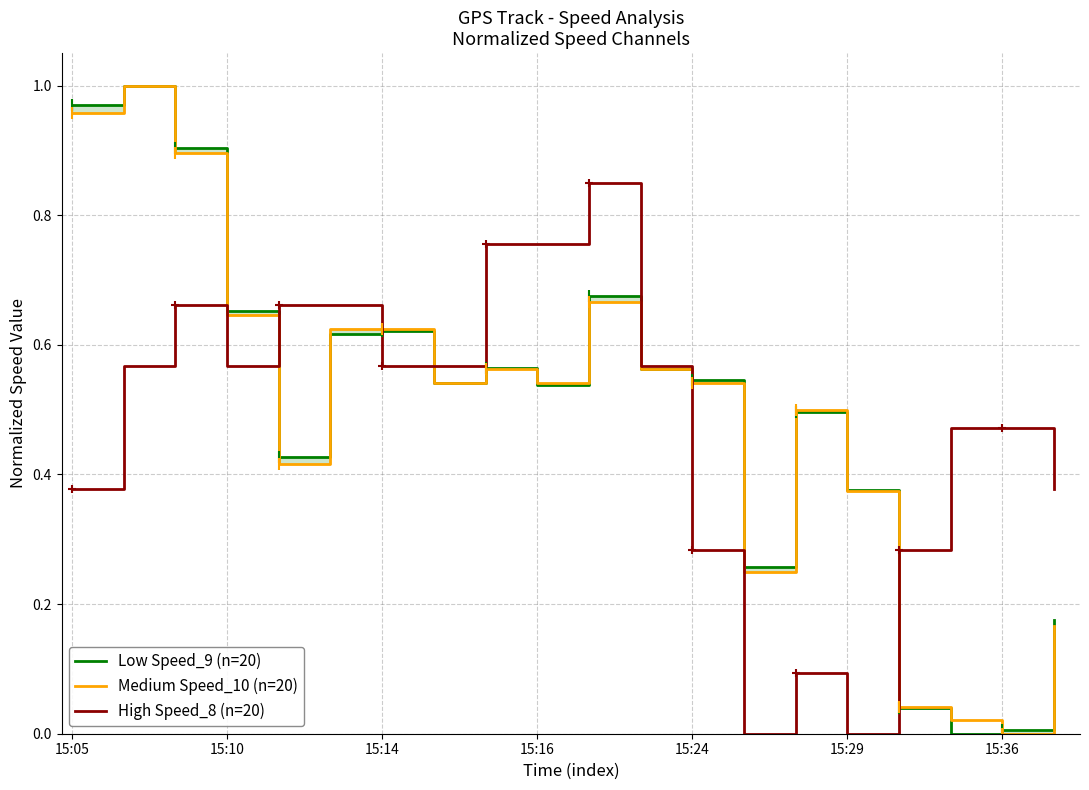

What are all the series names shown in the legend?

Low Speed_9 (n=20), Medium Speed_10 (n=20), High Speed_8 (n=20)